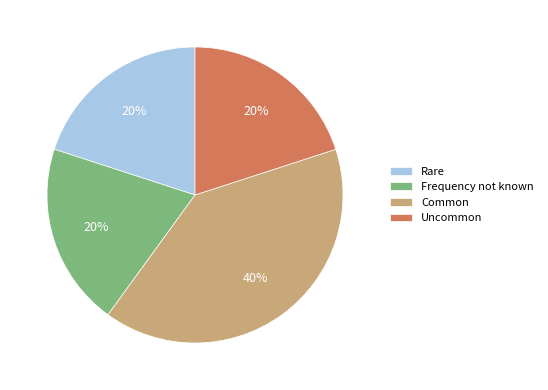

Is it true that Common is 40% of the pie?

True